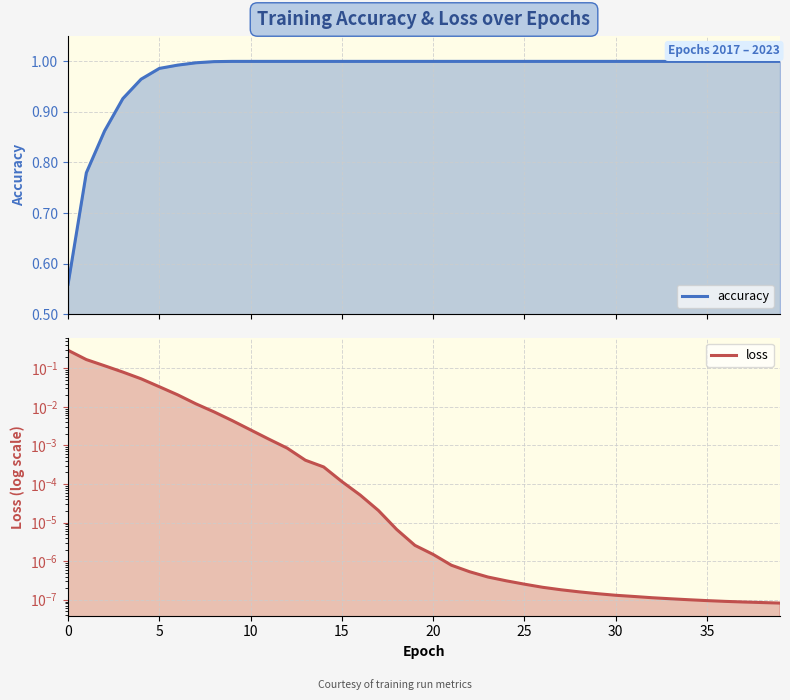

True or false: accuracy and loss cross at least once.

False